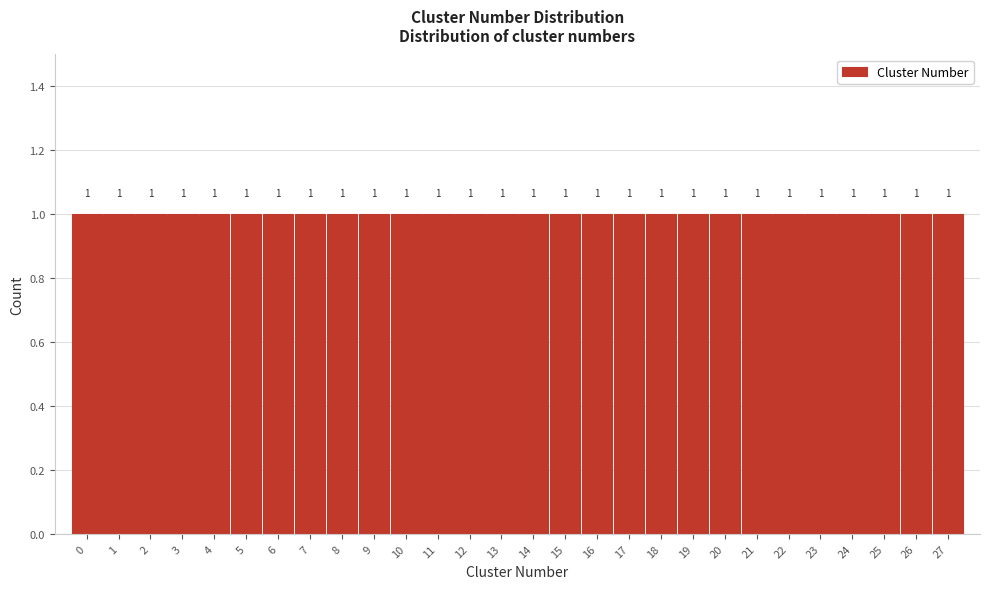

Reading left to right, transcribe this chart: for each bar, give the range it covers on the x-axis and its height.

-0.5 to 0.5: 1
0.5 to 1.5: 1
1.5 to 2.5: 1
2.5 to 3.5: 1
3.5 to 4.5: 1
4.5 to 5.5: 1
5.5 to 6.5: 1
6.5 to 7.5: 1
7.5 to 8.5: 1
8.5 to 9.5: 1
9.5 to 10.5: 1
10.5 to 11.5: 1
11.5 to 12.5: 1
12.5 to 13.5: 1
13.5 to 14.5: 1
14.5 to 15.5: 1
15.5 to 16.5: 1
16.5 to 17.5: 1
17.5 to 18.5: 1
18.5 to 19.5: 1
19.5 to 20.5: 1
20.5 to 21.5: 1
21.5 to 22.5: 1
22.5 to 23.5: 1
23.5 to 24.5: 1
24.5 to 25.5: 1
25.5 to 26.5: 1
26.5 to 27.5: 1